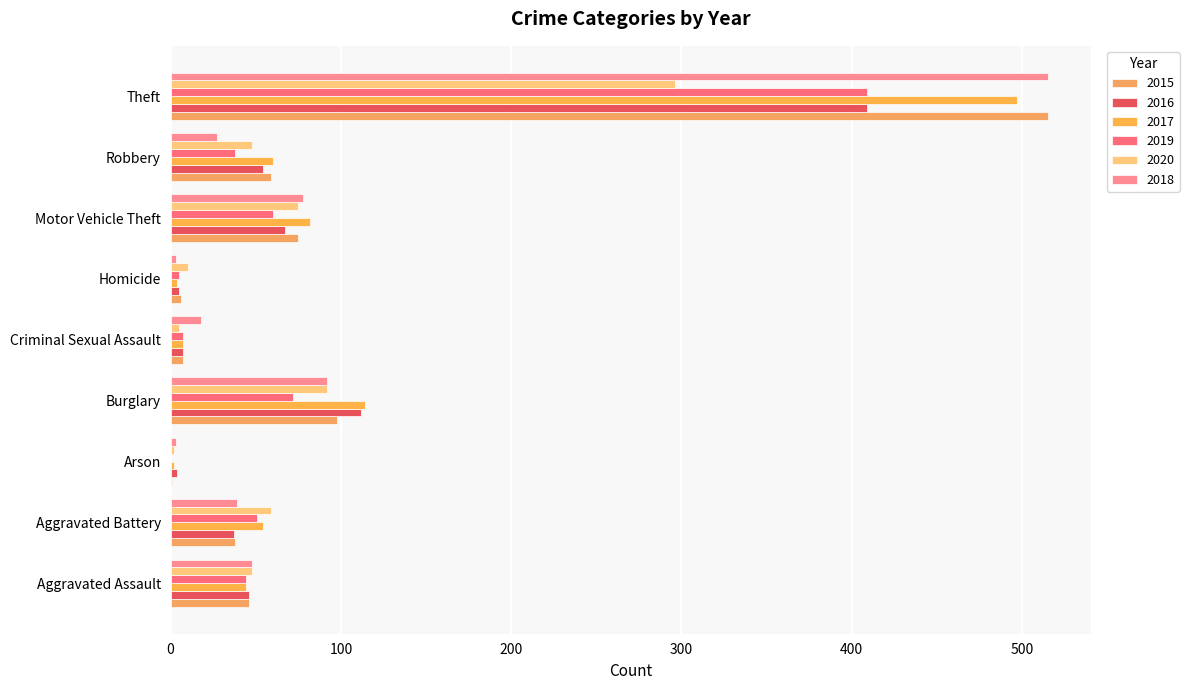

Which series changed the most between Aggravated Assault and Theft?

2015